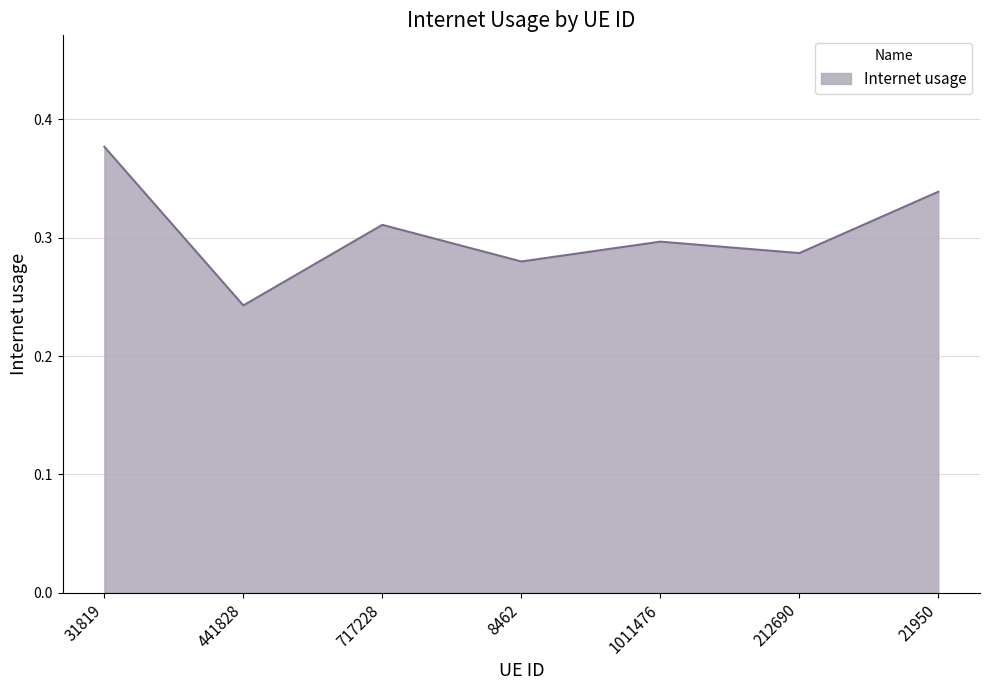

Which label corresponds to the smallest value in the chart?

441828